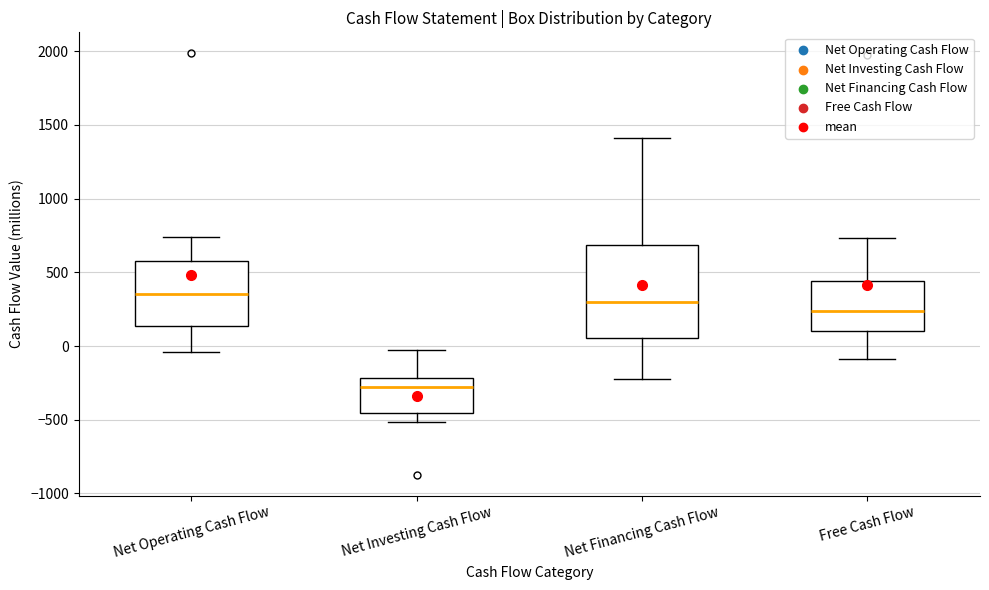

Which box is the tallest, from its lower edge to its upper edge?

Net Financing Cash Flow